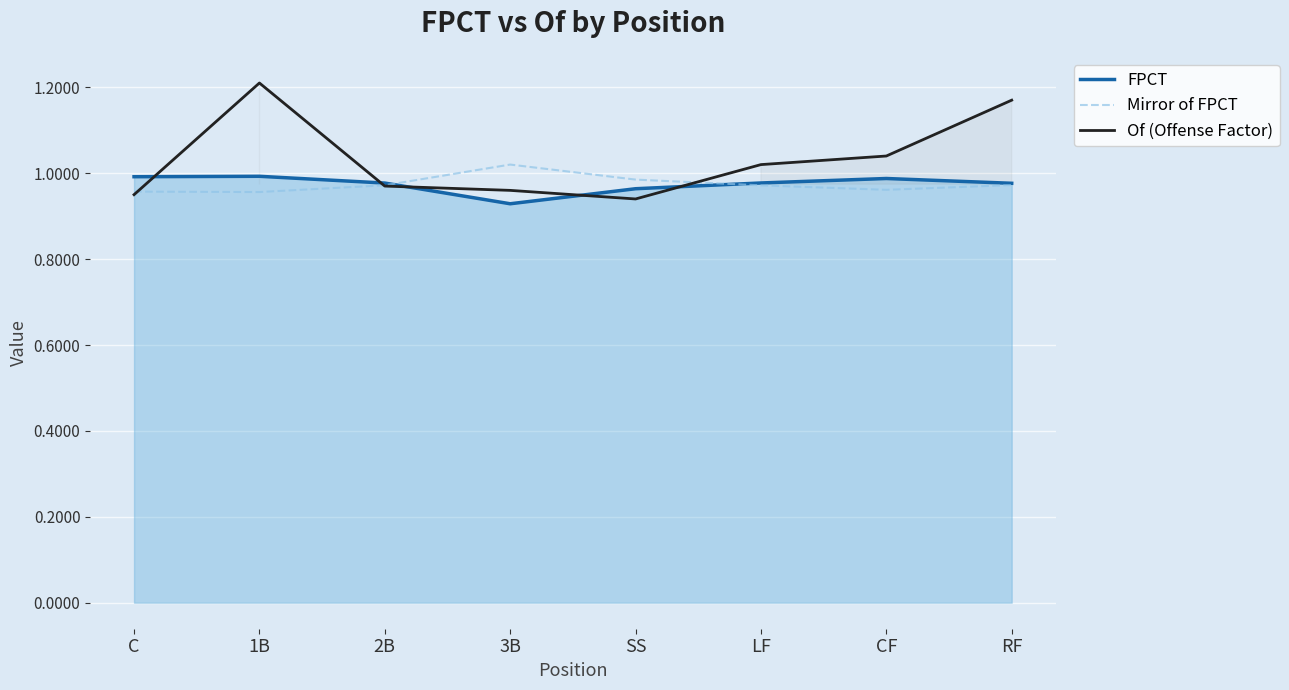

Which series ends up on top after the final intersection of Mirror of FPCT and FPCT?

FPCT